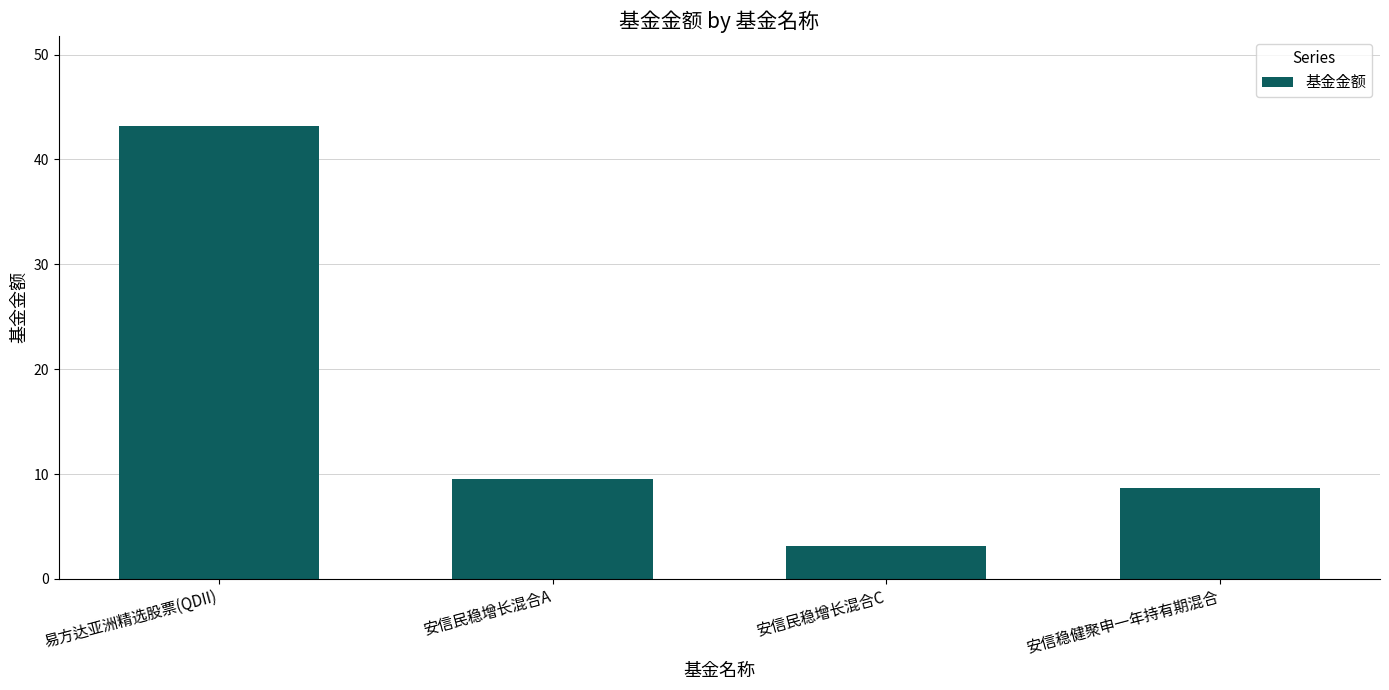

At which label does the data first exceed 9?

易方达亚洲精选股票(QDII)